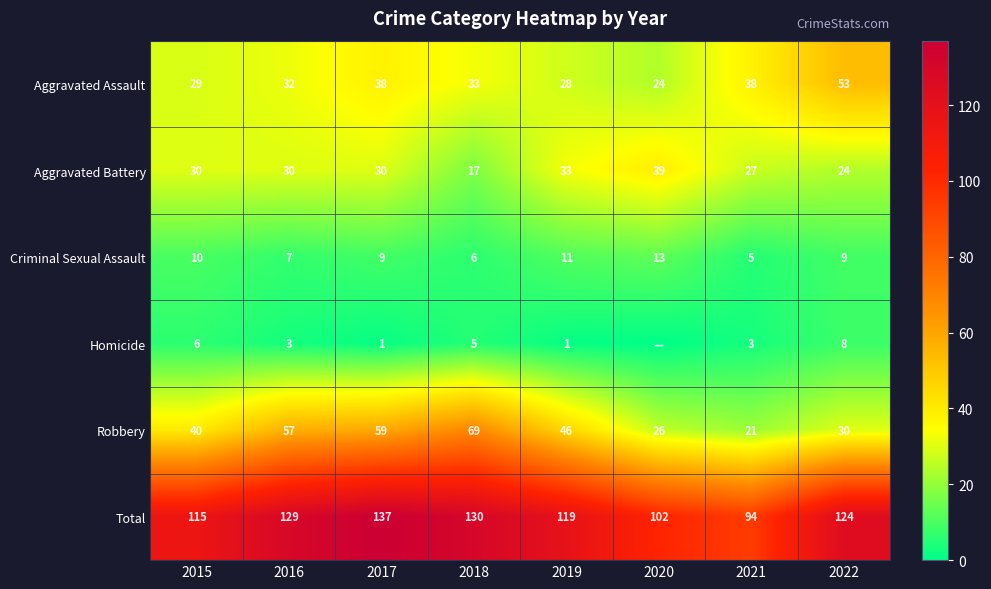

Which has a higher value, 2017 or 2022?

2022